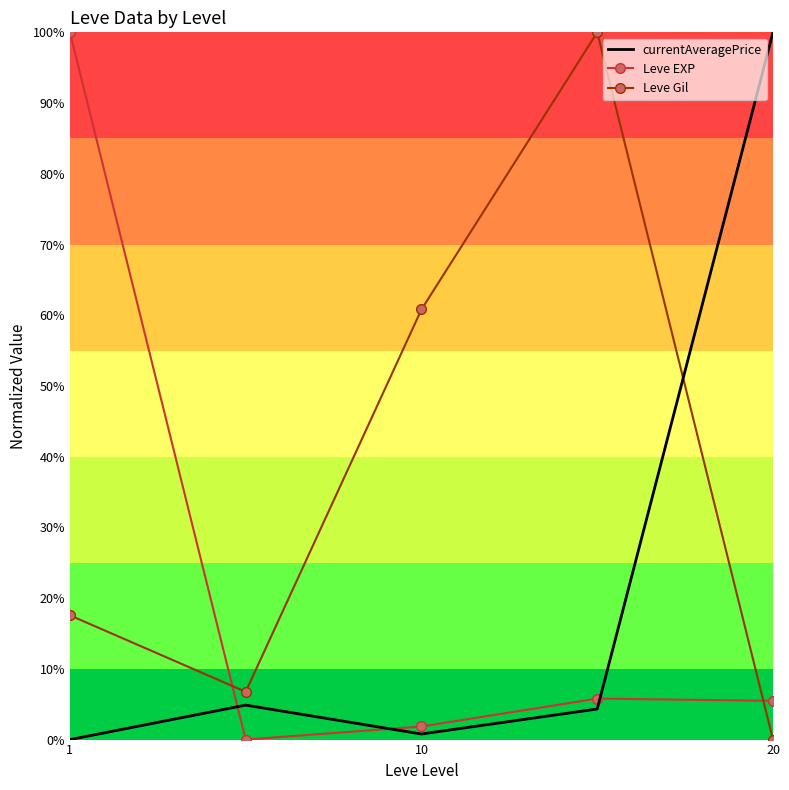

At how many categories does at least one series exceed 38?

4